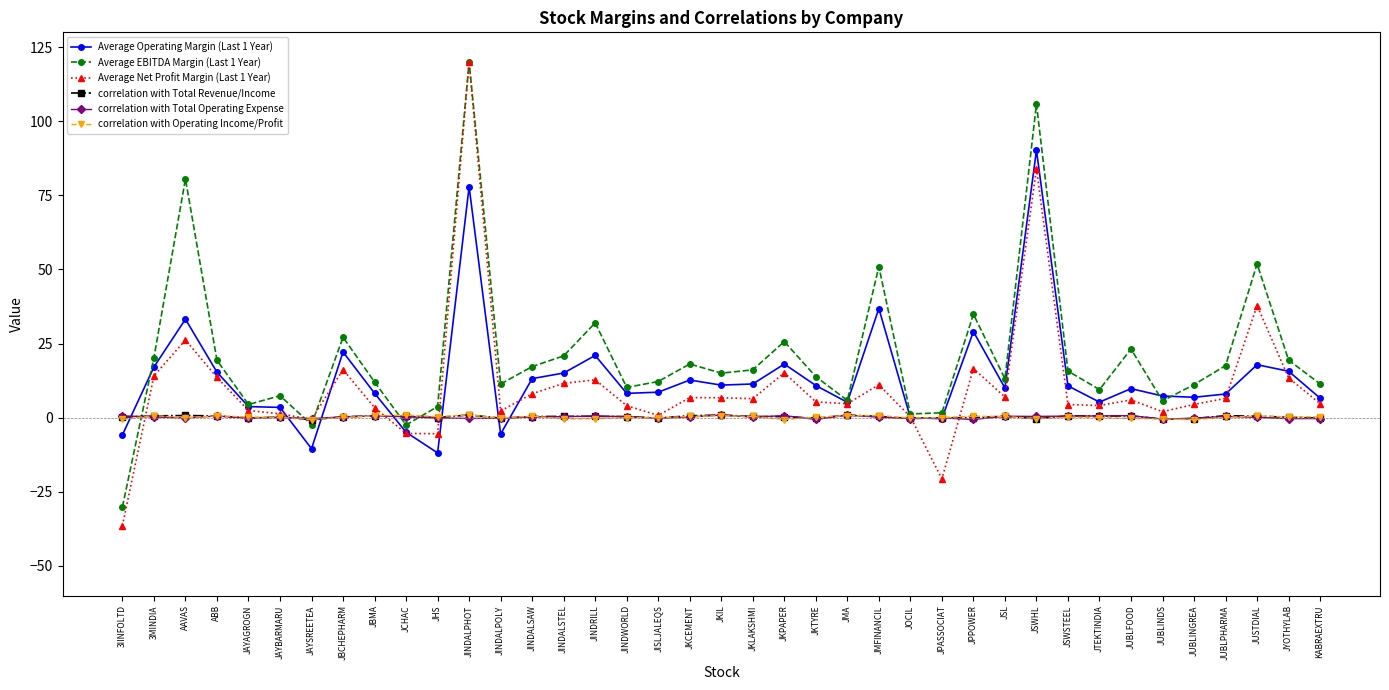

What is the smallest value displayed?

-36.4